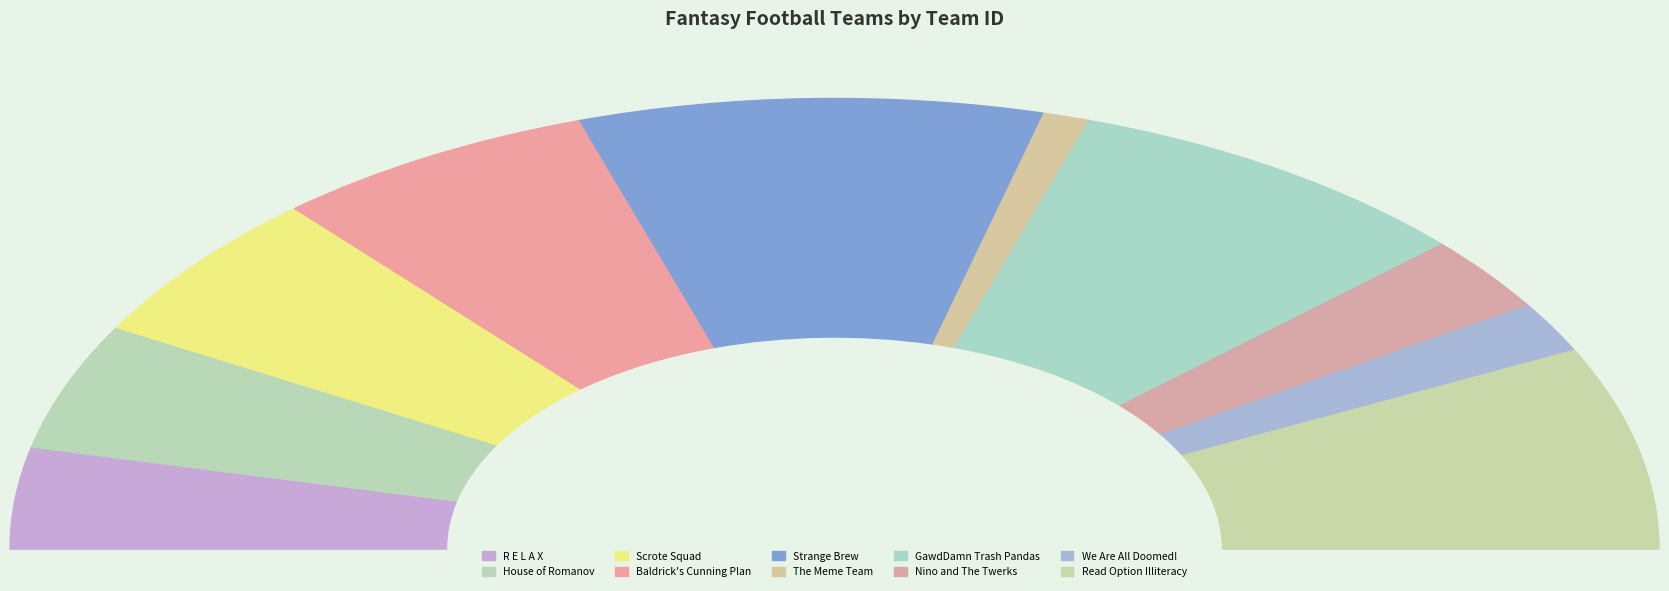

What percentage do R E L A X and Strange Brew together represent?

25.5%